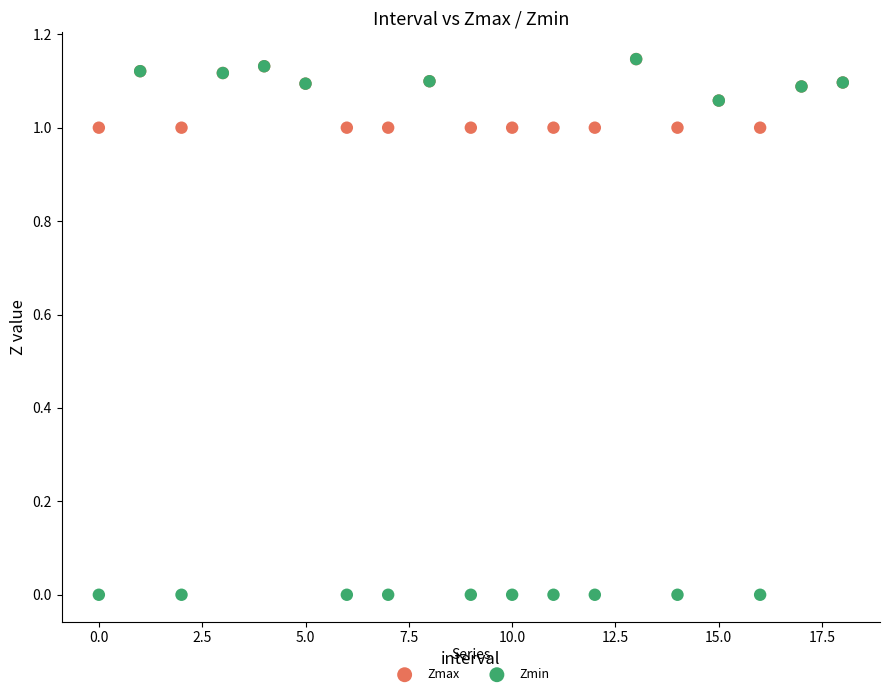

Which series has the largest Y range (max minus min)?

Zmin